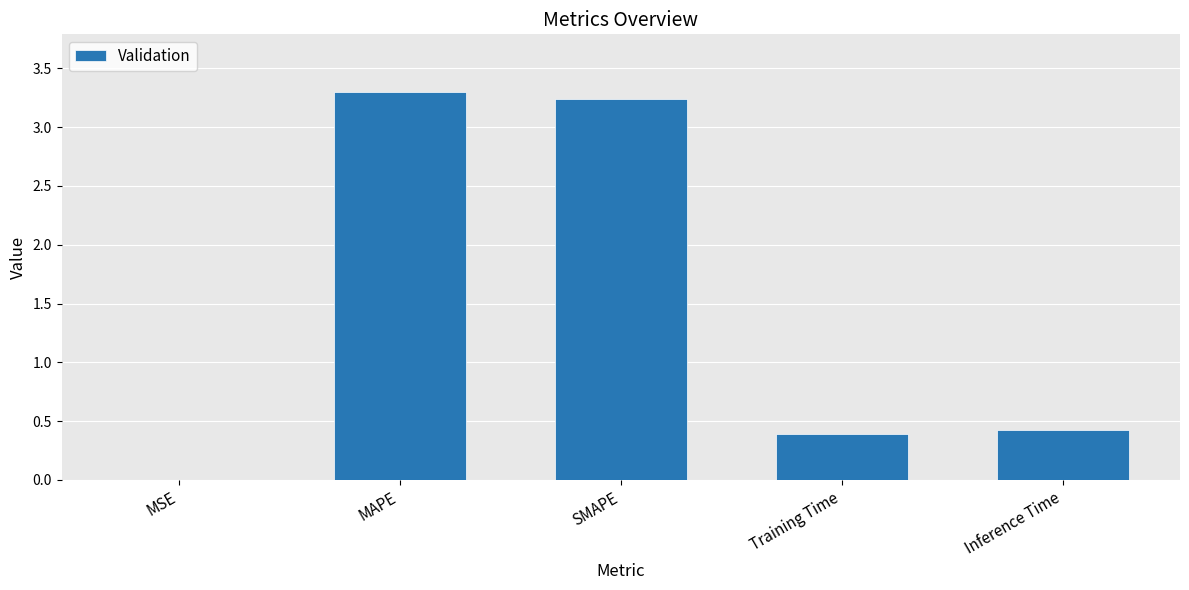

What is the sum of the values at SMAPE and MAPE?

6.5